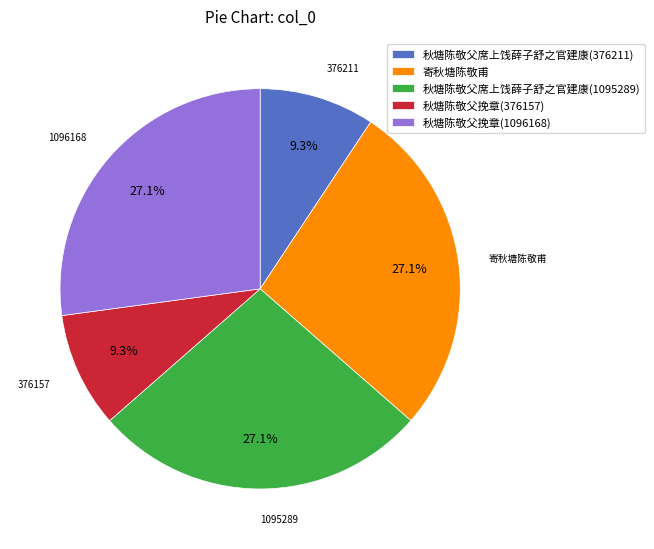

Is it true that 秋塘陈敬父席上饯薛子舒之官建康(1095289) is 27% of the pie?

True